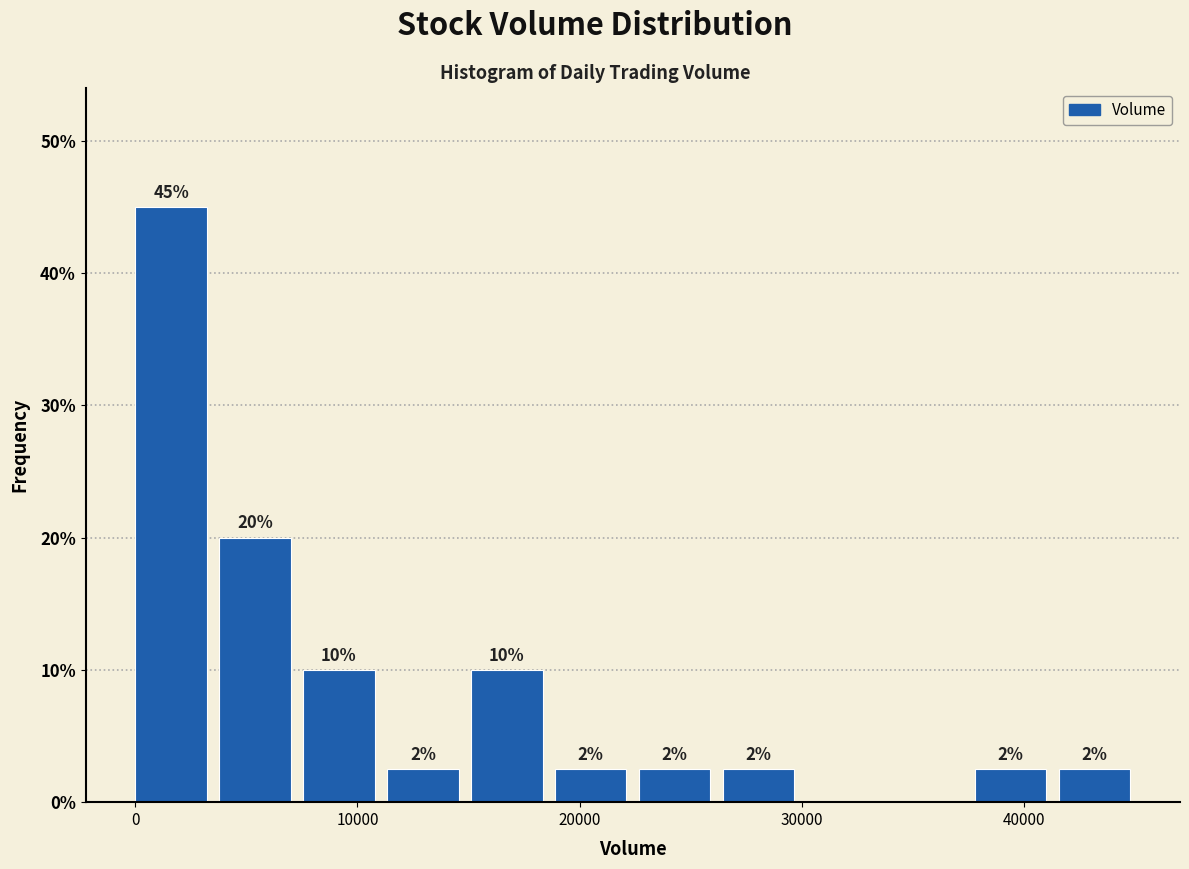

Read against the x-axis, roughly where is the centre of the tallest bar?

2000